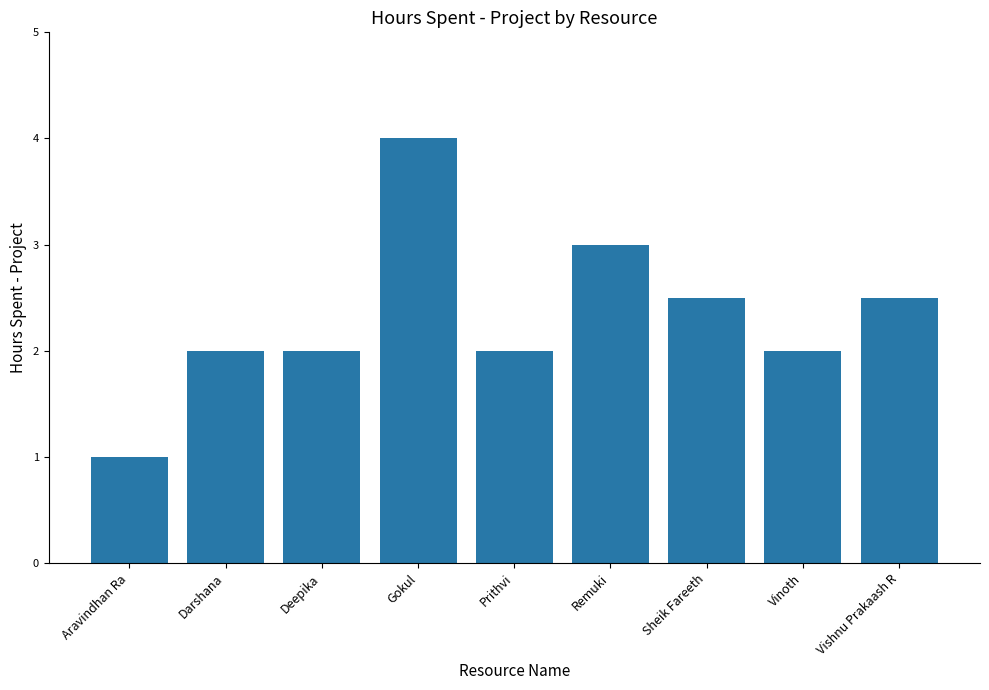

What is the approximate value at Prithvi?

2.0